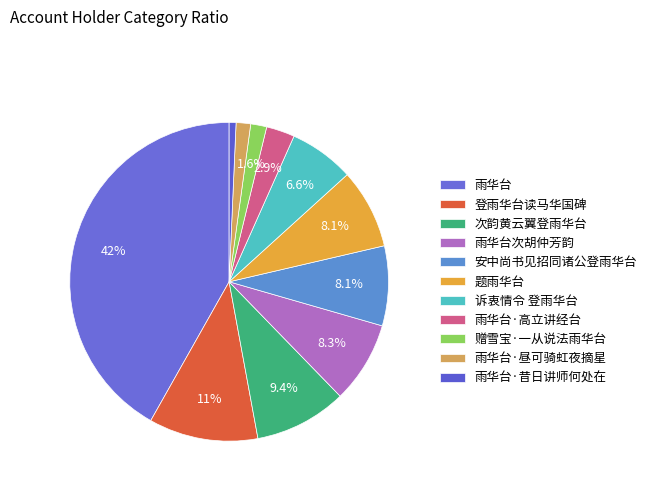

To the nearest percent, what portion does 登雨华台读马华国碑 represent?

11%